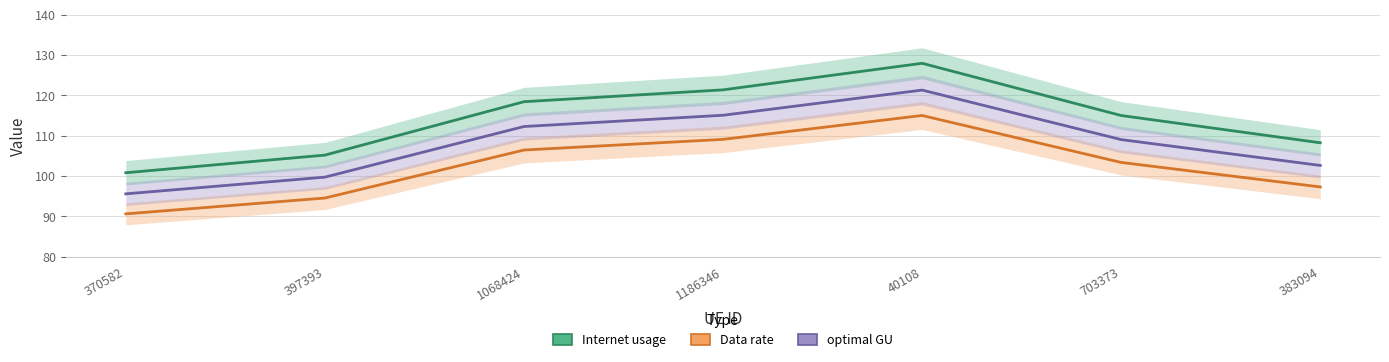

What is the approximate value of optimal GU at 397393?

99.7